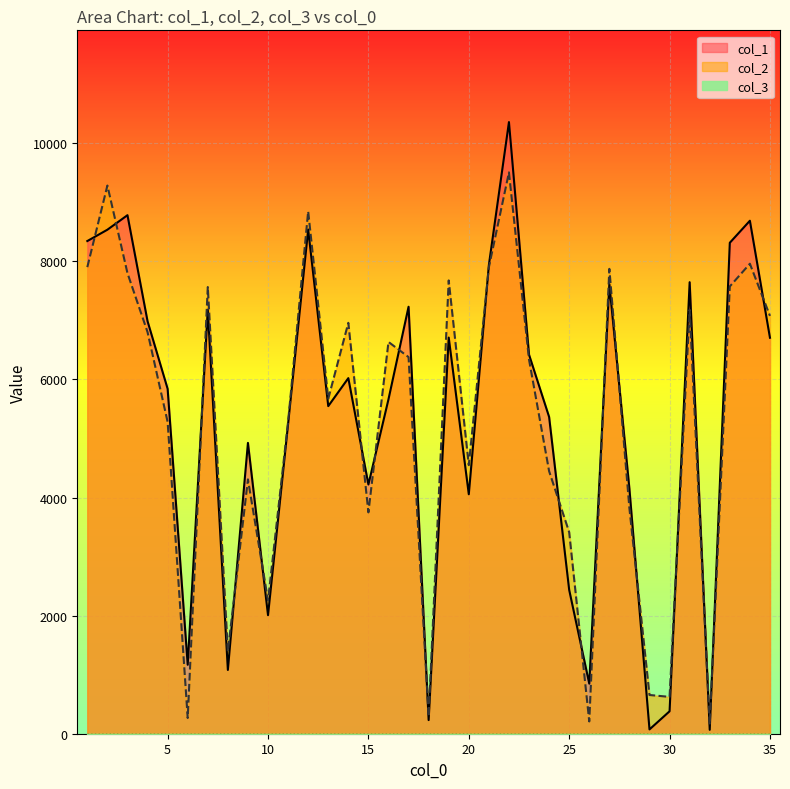

How many data points does each series have?

35